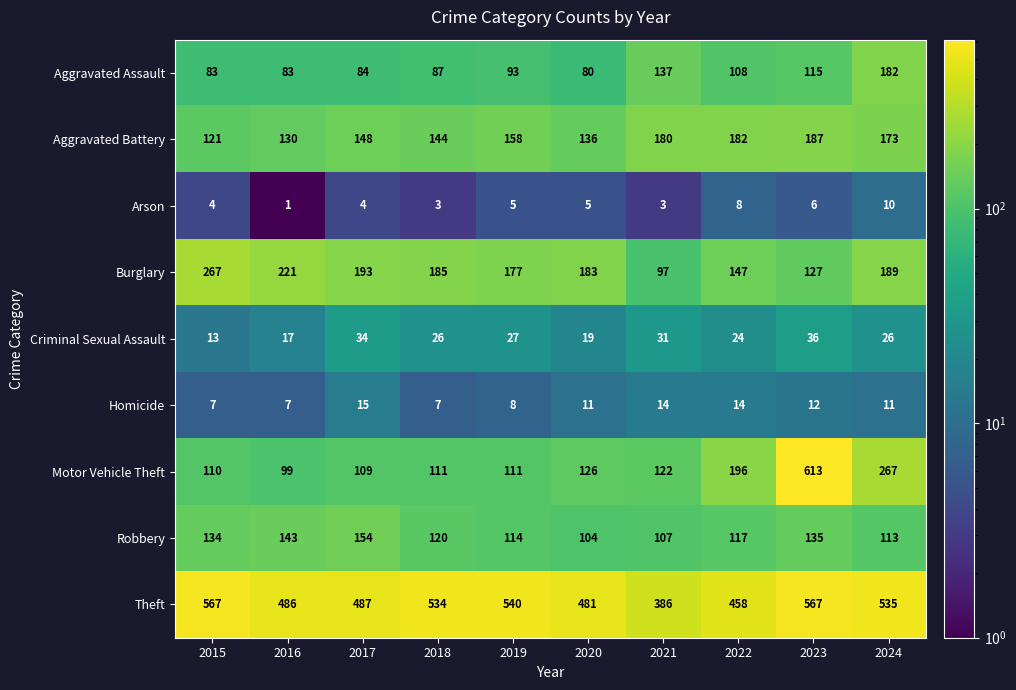

Is it true that Robbery equals 47 at 2020?

False